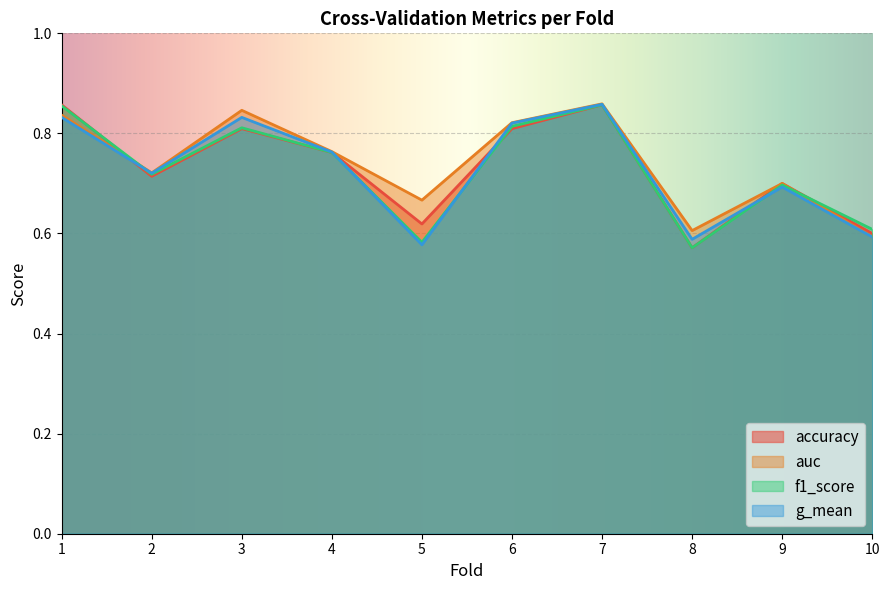

Count the f1_score values in the range 0 to 1.

10